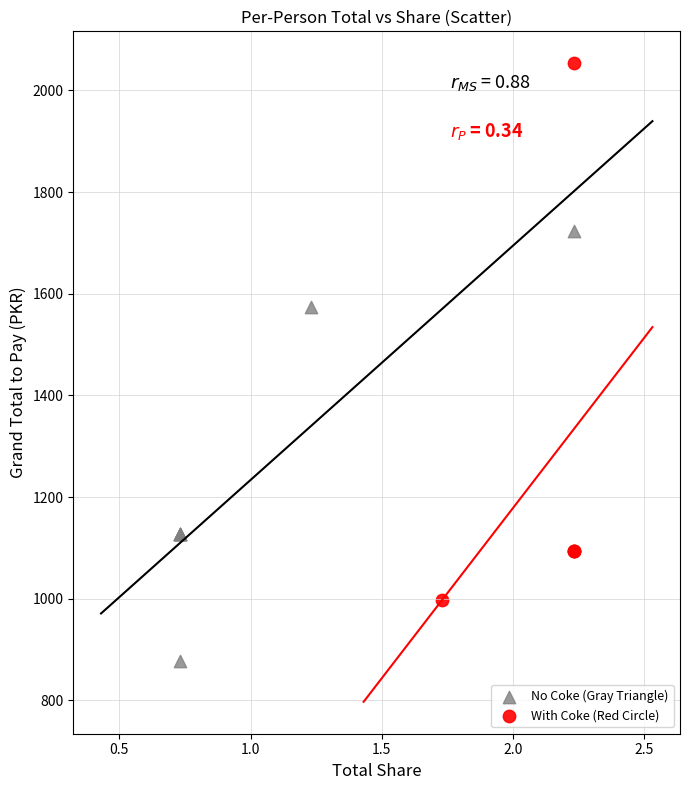

Which series reaches the maximum Y coordinate?

With Coke (Red Circle)